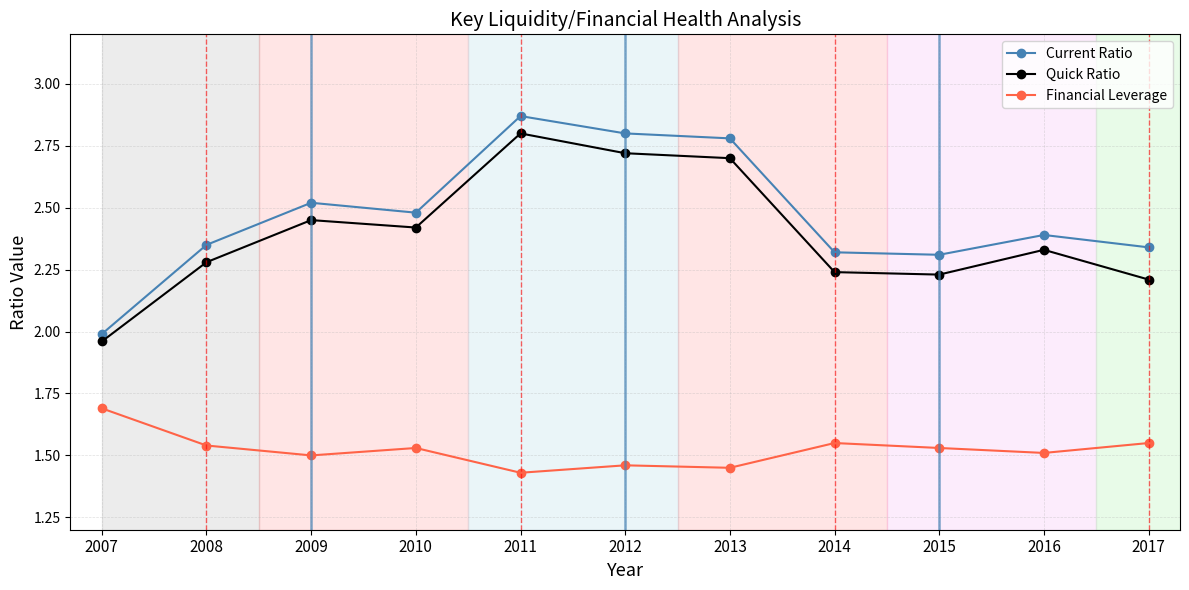

Which series changed the most between 2015 and 2016?

Quick Ratio